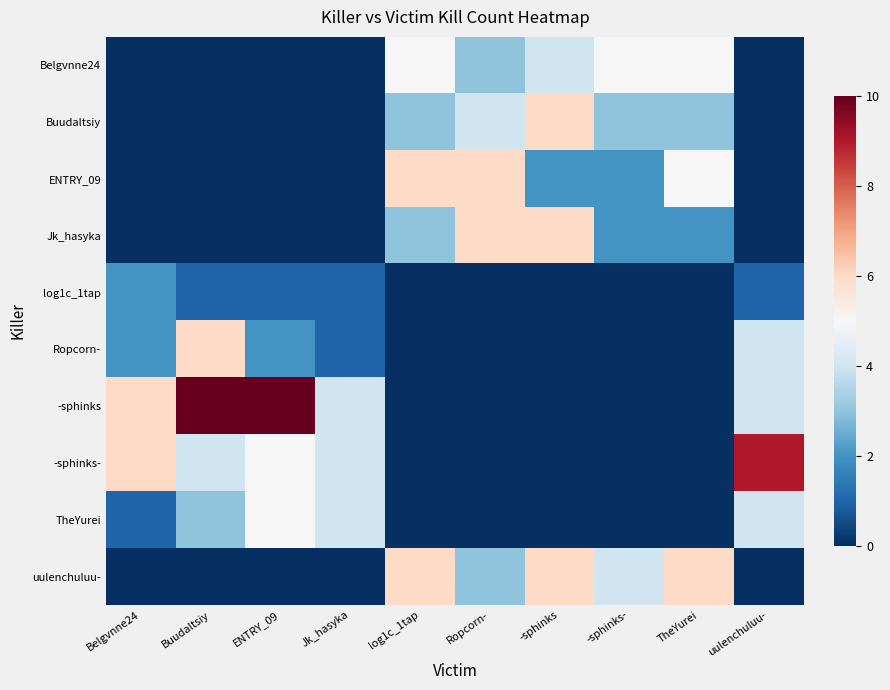

Reading right to left, transcribe all the data shown in this chart.

Belgvnne24: uulenchuluu-=0	TheYurei=5	-sphinks-=5	-sphinks=4	Ropcorn-=3	log1c_1tap=5	Jk_hasyka=0	ENTRY_09=0	Buudaltsiy=0	Belgvnne24=0
Buudaltsiy: uulenchuluu-=0	TheYurei=3	-sphinks-=3	-sphinks=6	Ropcorn-=4	log1c_1tap=3	Jk_hasyka=0	ENTRY_09=0	Buudaltsiy=0	Belgvnne24=0
ENTRY_09: uulenchuluu-=0	TheYurei=5	-sphinks-=2	-sphinks=2	Ropcorn-=6	log1c_1tap=6	Jk_hasyka=0	ENTRY_09=0	Buudaltsiy=0	Belgvnne24=0
Jk_hasyka: uulenchuluu-=0	TheYurei=2	-sphinks-=2	-sphinks=6	Ropcorn-=6	log1c_1tap=3	Jk_hasyka=0	ENTRY_09=0	Buudaltsiy=0	Belgvnne24=0
log1c_1tap: uulenchuluu-=1	TheYurei=0	-sphinks-=0	-sphinks=0	Ropcorn-=0	log1c_1tap=0	Jk_hasyka=1	ENTRY_09=1	Buudaltsiy=1	Belgvnne24=2
Ropcorn-: uulenchuluu-=4	TheYurei=0	-sphinks-=0	-sphinks=0	Ropcorn-=0	log1c_1tap=0	Jk_hasyka=1	ENTRY_09=2	Buudaltsiy=6	Belgvnne24=2
-sphinks: uulenchuluu-=4	TheYurei=0	-sphinks-=0	-sphinks=0	Ropcorn-=0	log1c_1tap=0	Jk_hasyka=4	ENTRY_09=10	Buudaltsiy=10	Belgvnne24=6
-sphinks-: uulenchuluu-=9	TheYurei=0	-sphinks-=0	-sphinks=0	Ropcorn-=0	log1c_1tap=0	Jk_hasyka=4	ENTRY_09=5	Buudaltsiy=4	Belgvnne24=6
TheYurei: uulenchuluu-=4	TheYurei=0	-sphinks-=0	-sphinks=0	Ropcorn-=0	log1c_1tap=0	Jk_hasyka=4	ENTRY_09=5	Buudaltsiy=3	Belgvnne24=1
uulenchuluu-: uulenchuluu-=0	TheYurei=6	-sphinks-=4	-sphinks=6	Ropcorn-=3	log1c_1tap=6	Jk_hasyka=0	ENTRY_09=0	Buudaltsiy=0	Belgvnne24=0